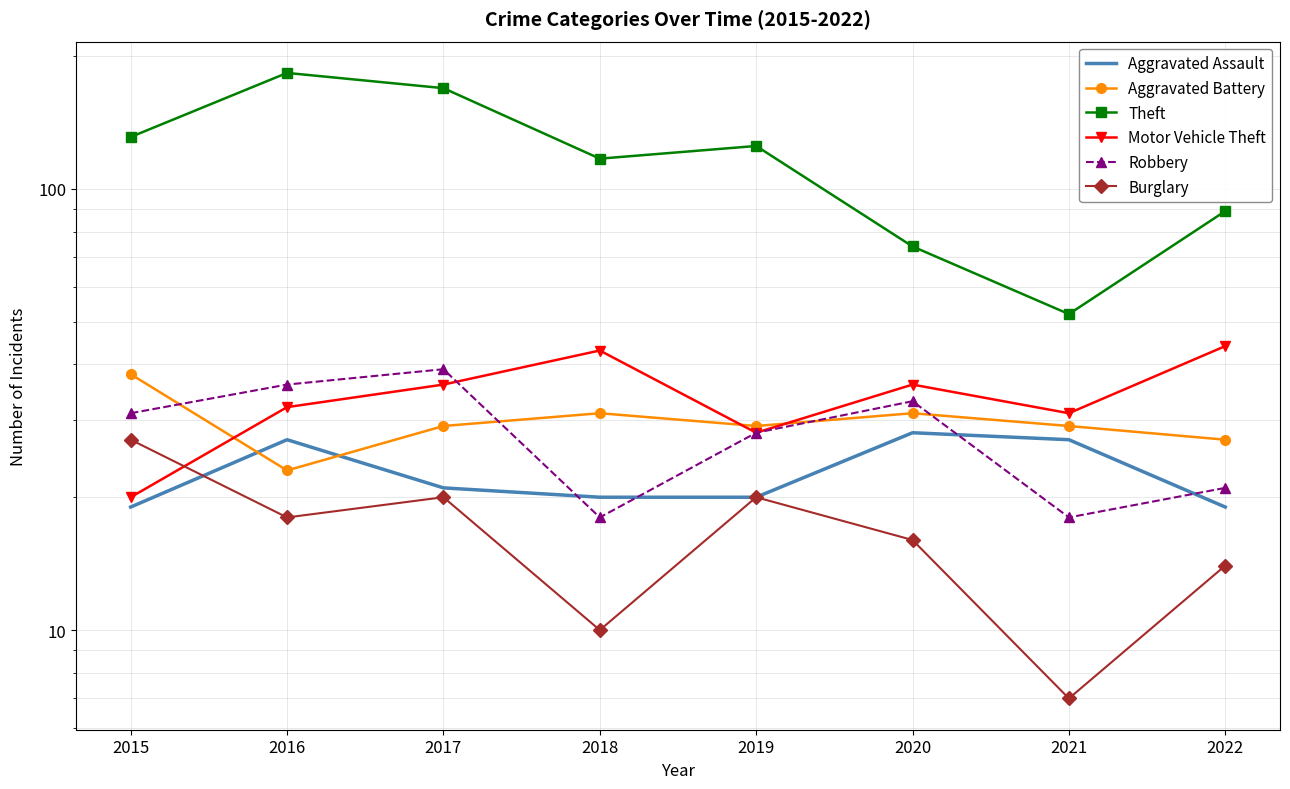

Does the chart have visible grid lines?

Yes